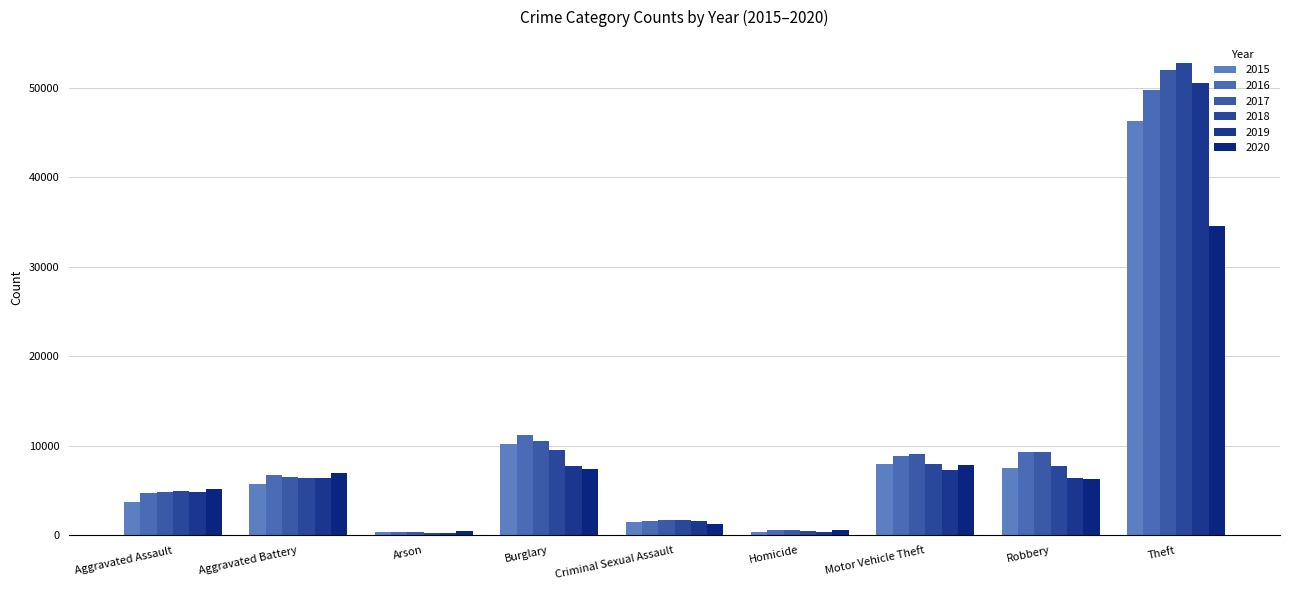

What is the spread (max minus min) of values at Aggravated Assault?

1475